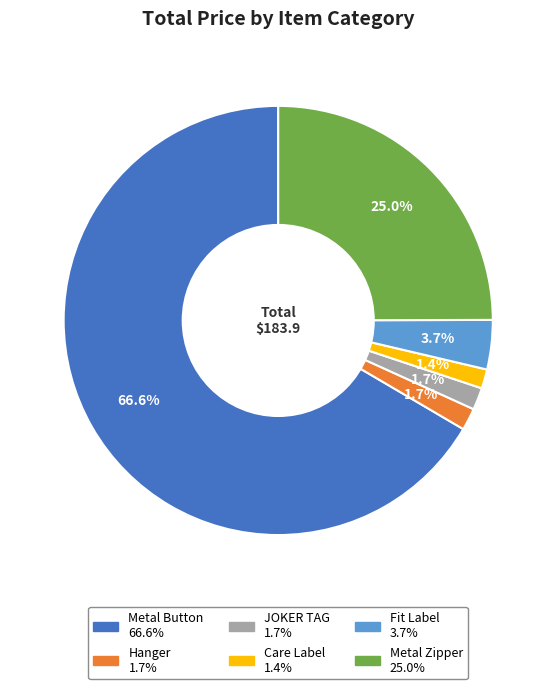

Does any single category account for the majority?

Yes